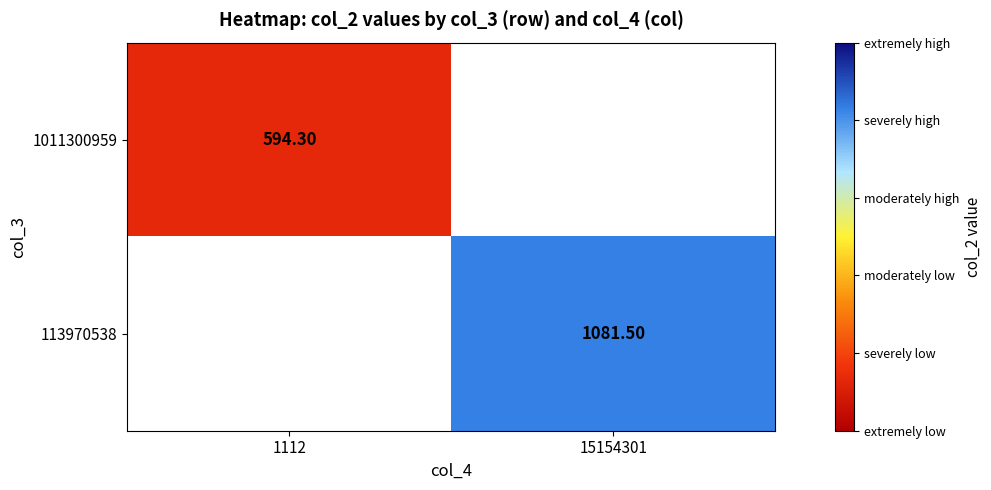

Is the value of 113970538 at 1112 greater than the value of 1011300959 at 15154301?

No